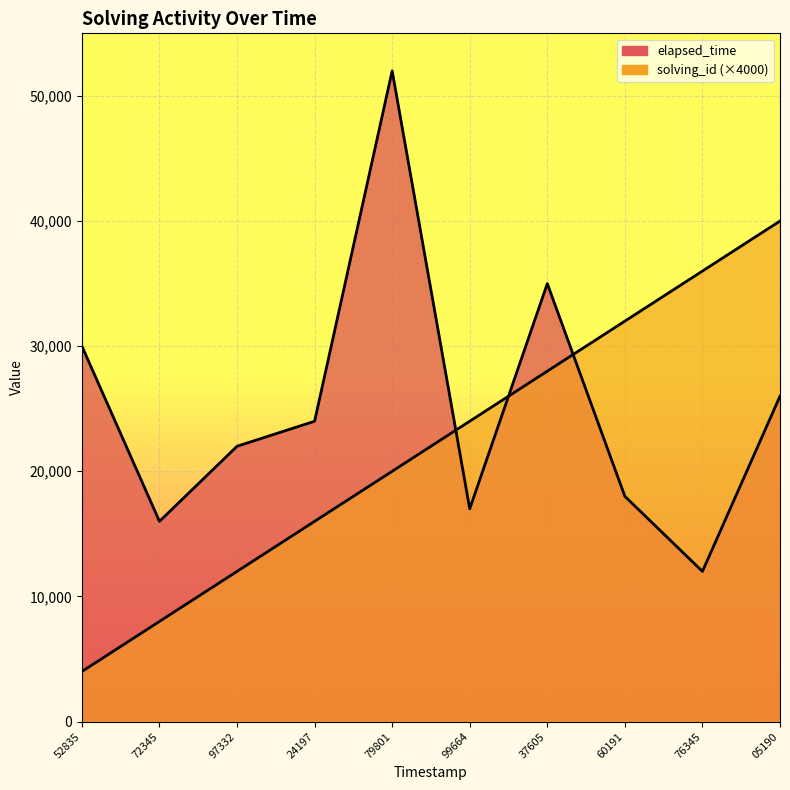

What is the smallest value displayed?

4000